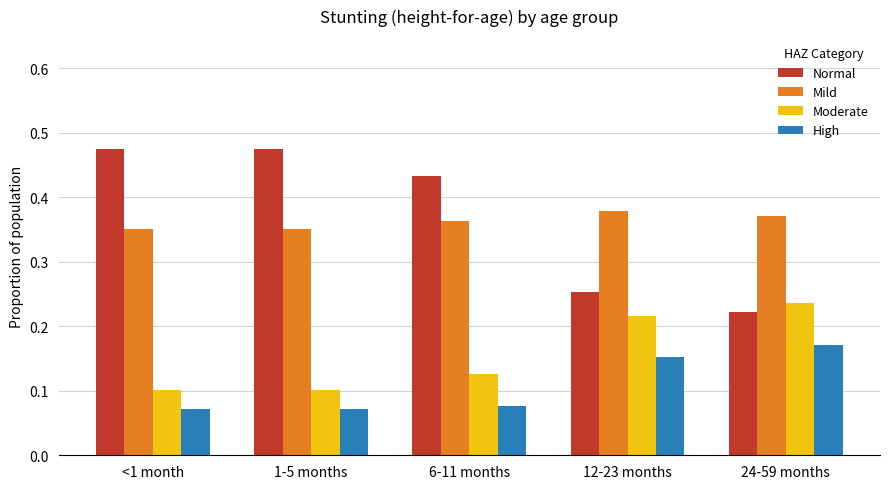

Is it true that Normal equals 0.3 at 1-5 months?

False